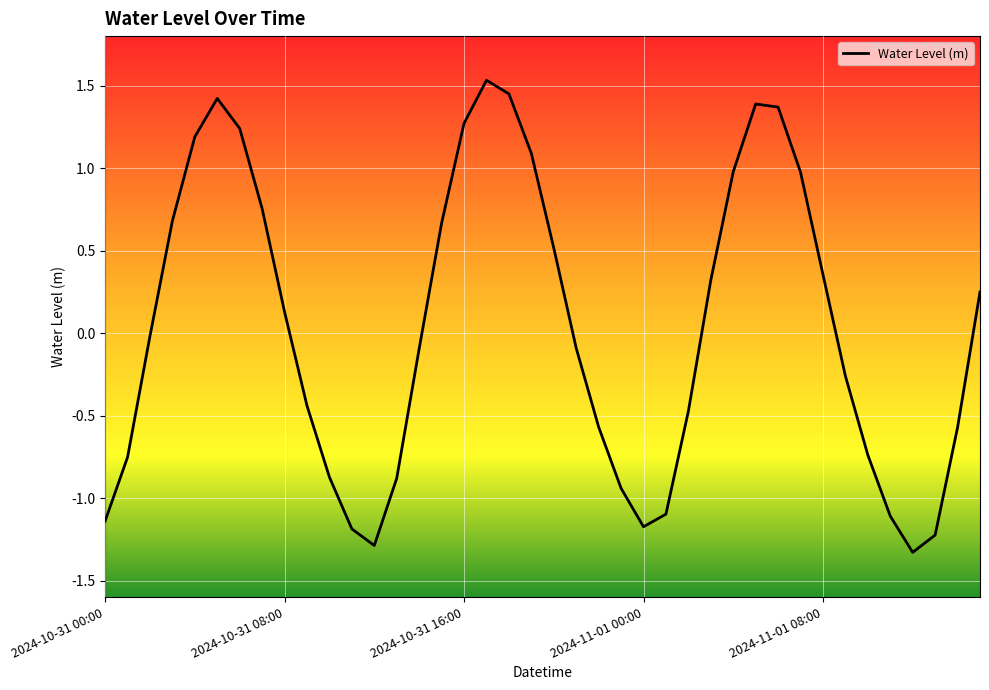

What is the minimum value shown in the chart?

-1.3